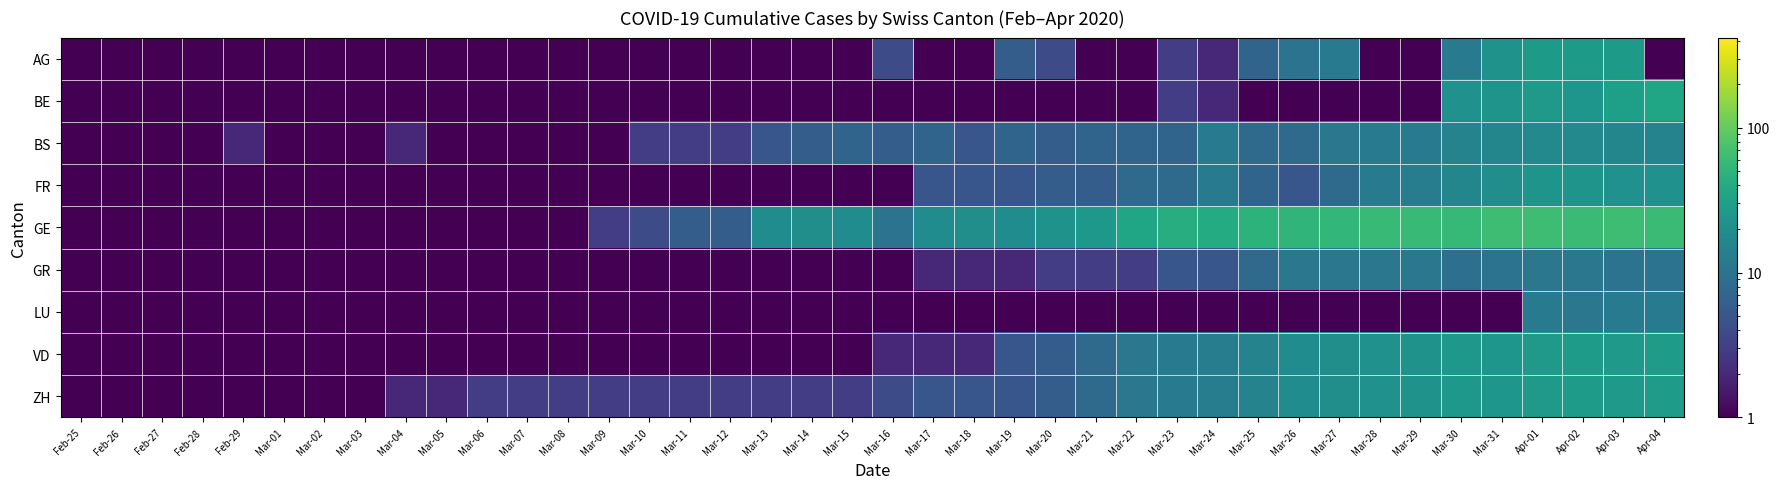

At Mar-29, list the series in order from smallest to largest.

AG, BE, LU, GR, BS, FR, VD, ZH, GE